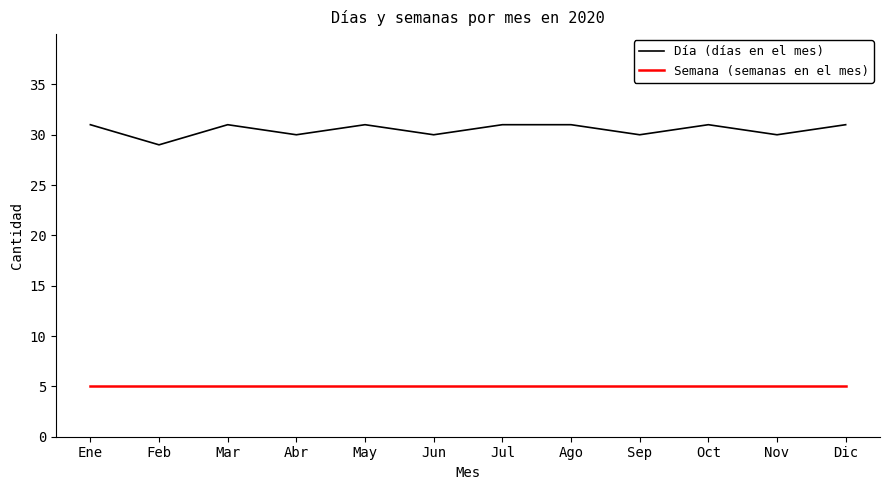

List the series in order of their peak value, lowest first.

Semana (semanas en el mes), Día (días en el mes)